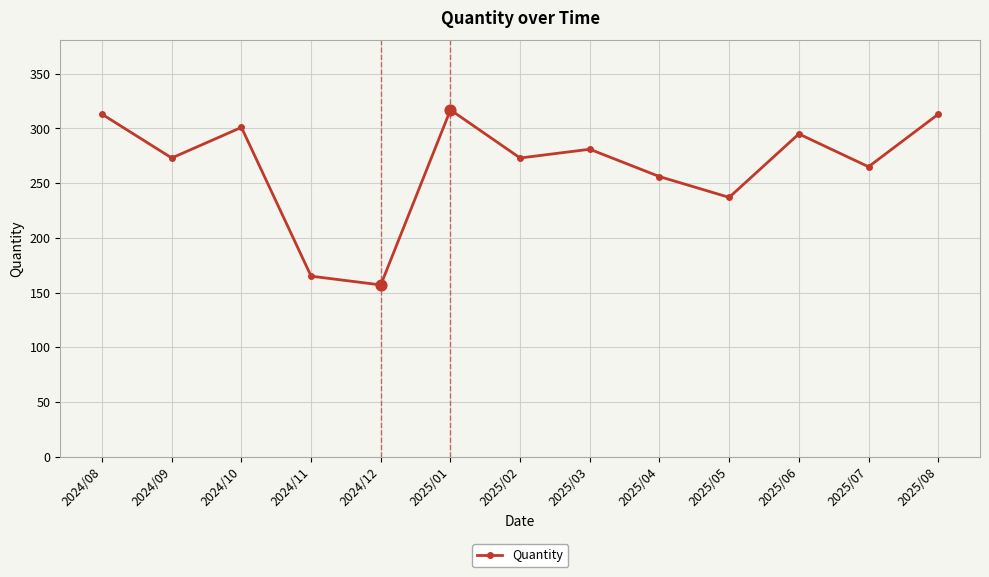

Approximately how many times larger is the value at 2024/10 compared to 2025/05?

1.3